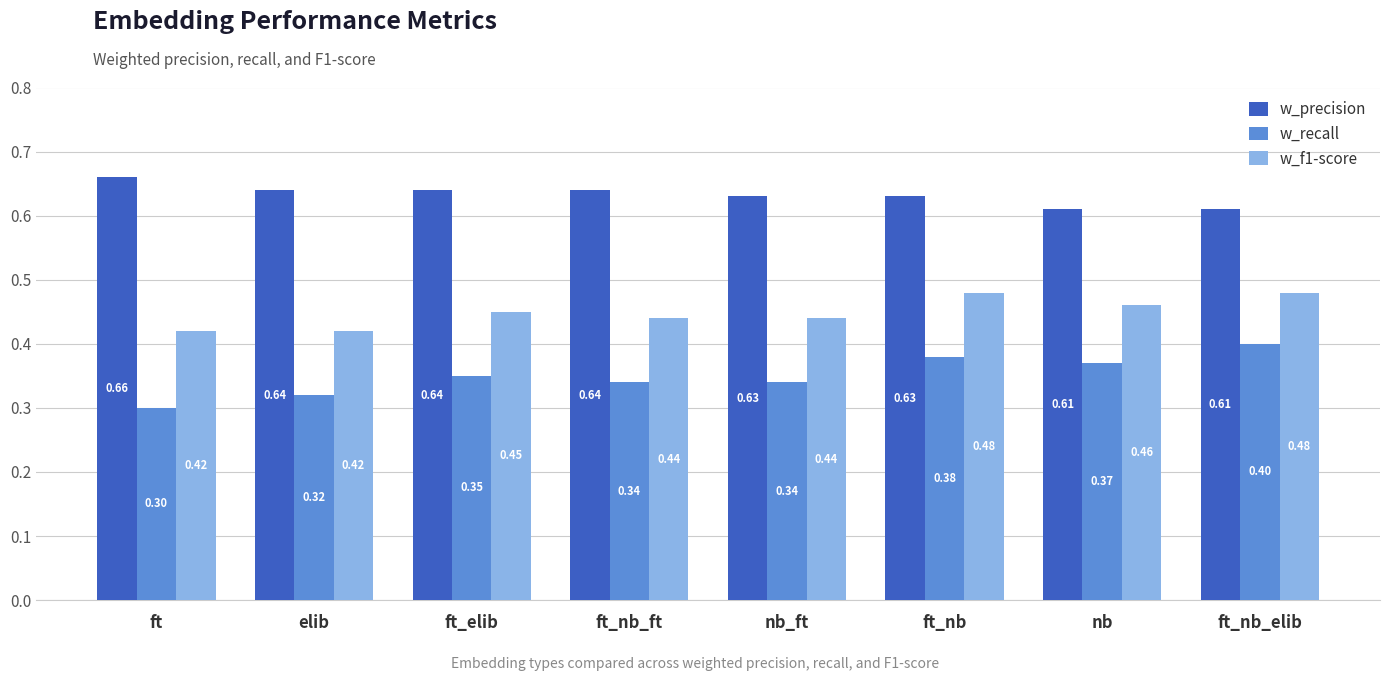

At which category does the chart reach its minimum across all series?

ft